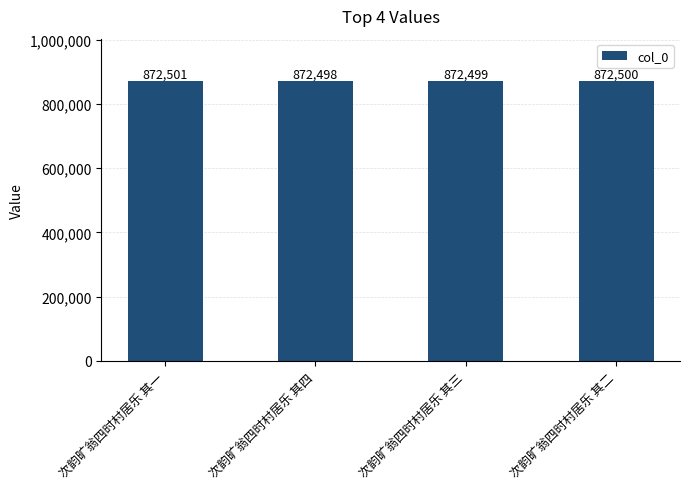

Reading right to left, extract all data points from this chart.

次韵旷翁四时村居乐 其二=872500	次韵旷翁四时村居乐 其三=872499	次韵旷翁四时村居乐 其四=872498	次韵旷翁四时村居乐 其一=872501